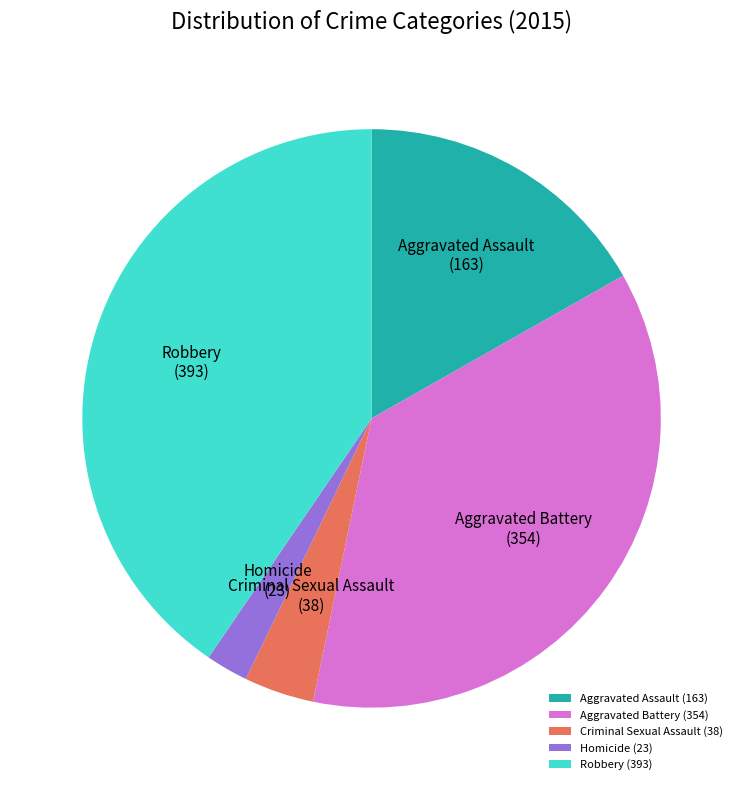

Does Aggravated Battery account for over 50% of the chart?

No